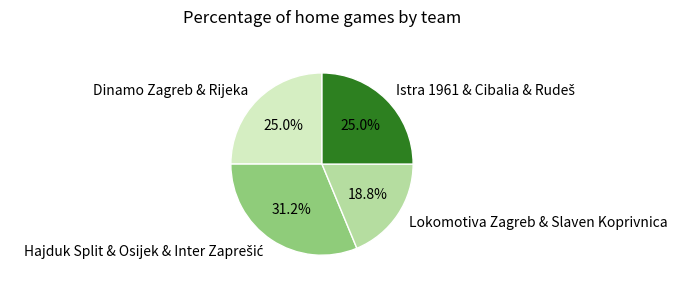

To the nearest percent, what is the average slice percentage?

25%